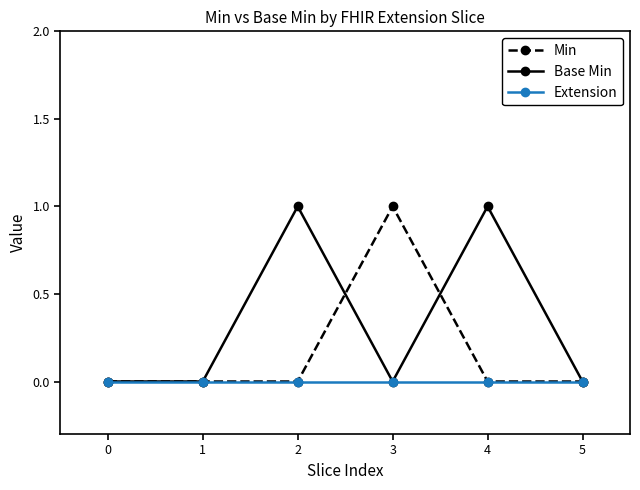

The Base Min series shows 2 at 4. True or false?

False